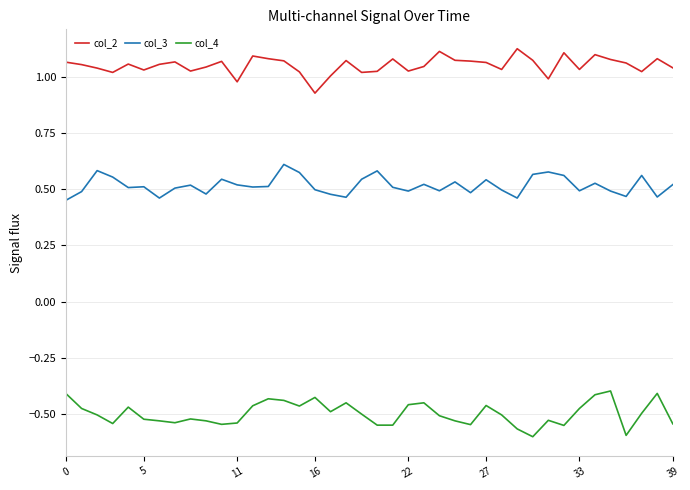

Rank the series by their average value, from lowest to highest.

col_4, col_3, col_2